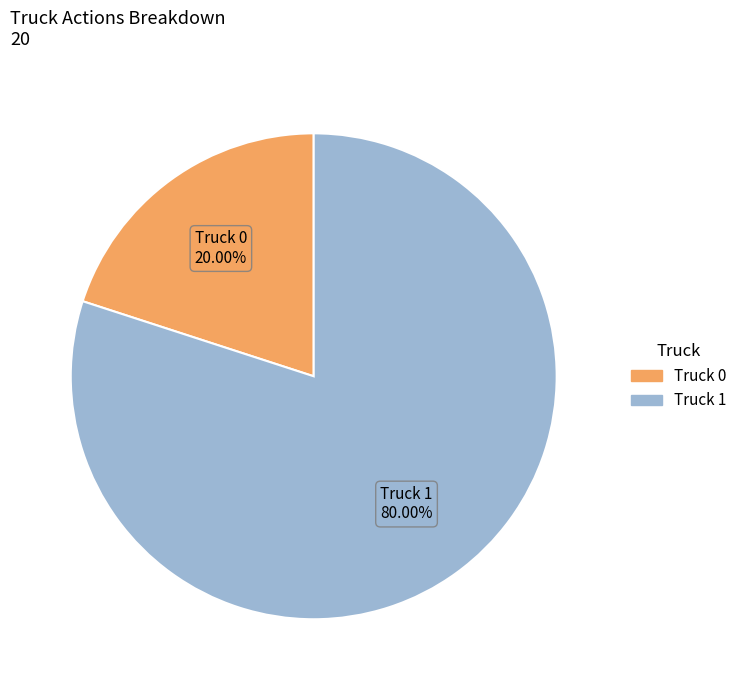

What percentage do Truck 0 and Truck 1 together represent?

100.0%